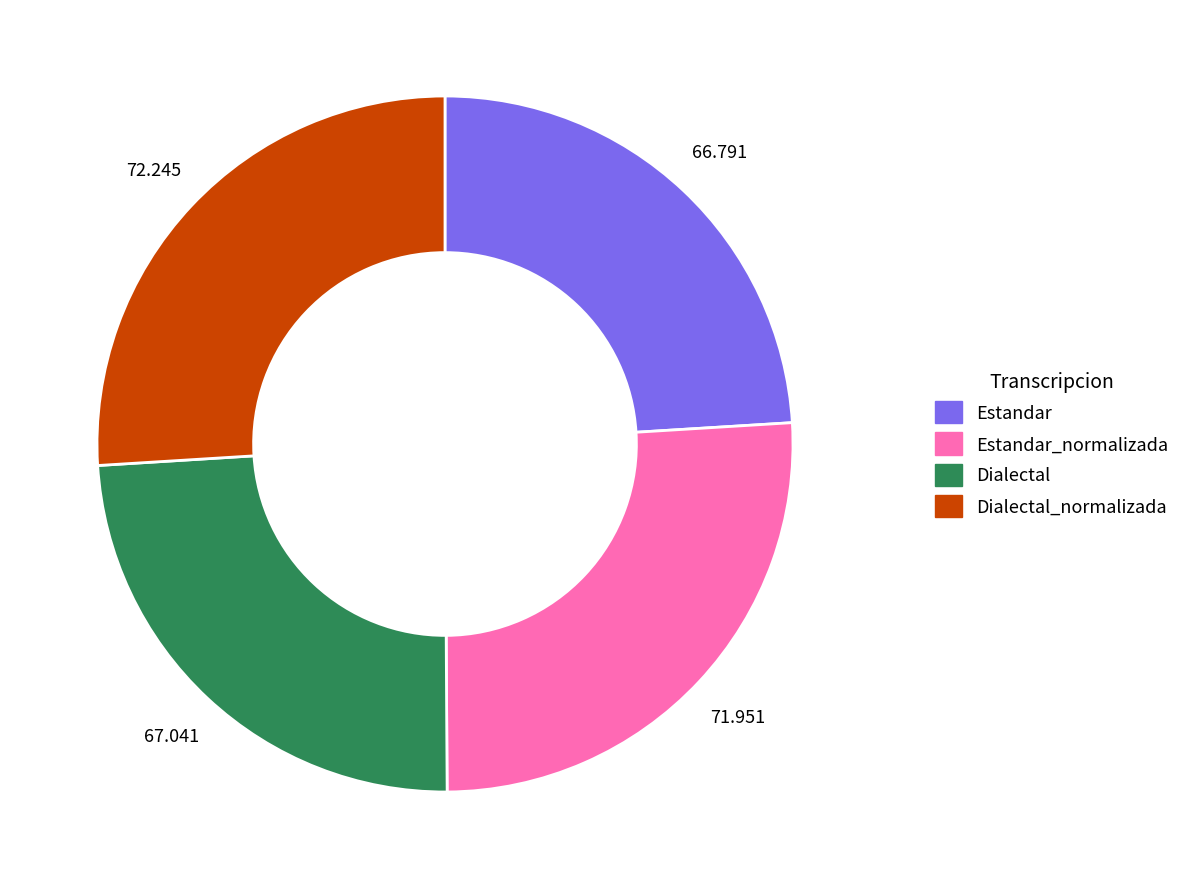

Is there a majority slice in this chart?

No